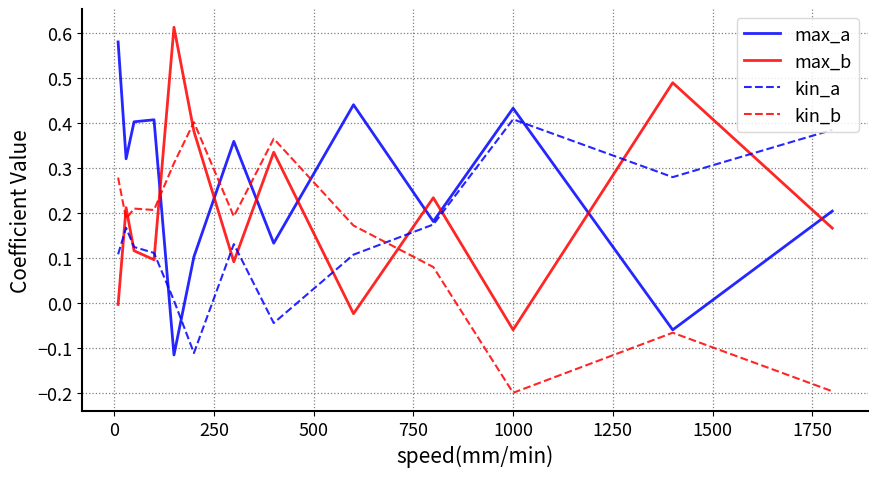

Does the chart display data point markers on the line(s)?

No